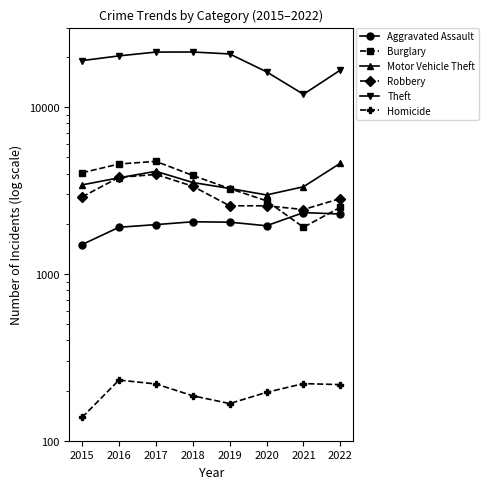

Count the number of categories in the chart.

8